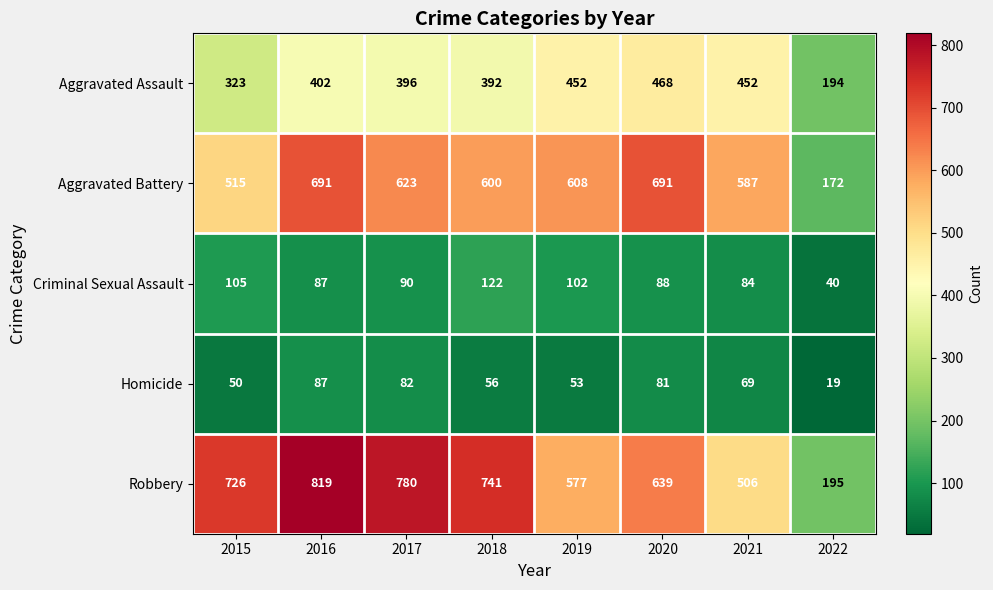

The Aggravated Battery series shows 278 at 2022. True or false?

False